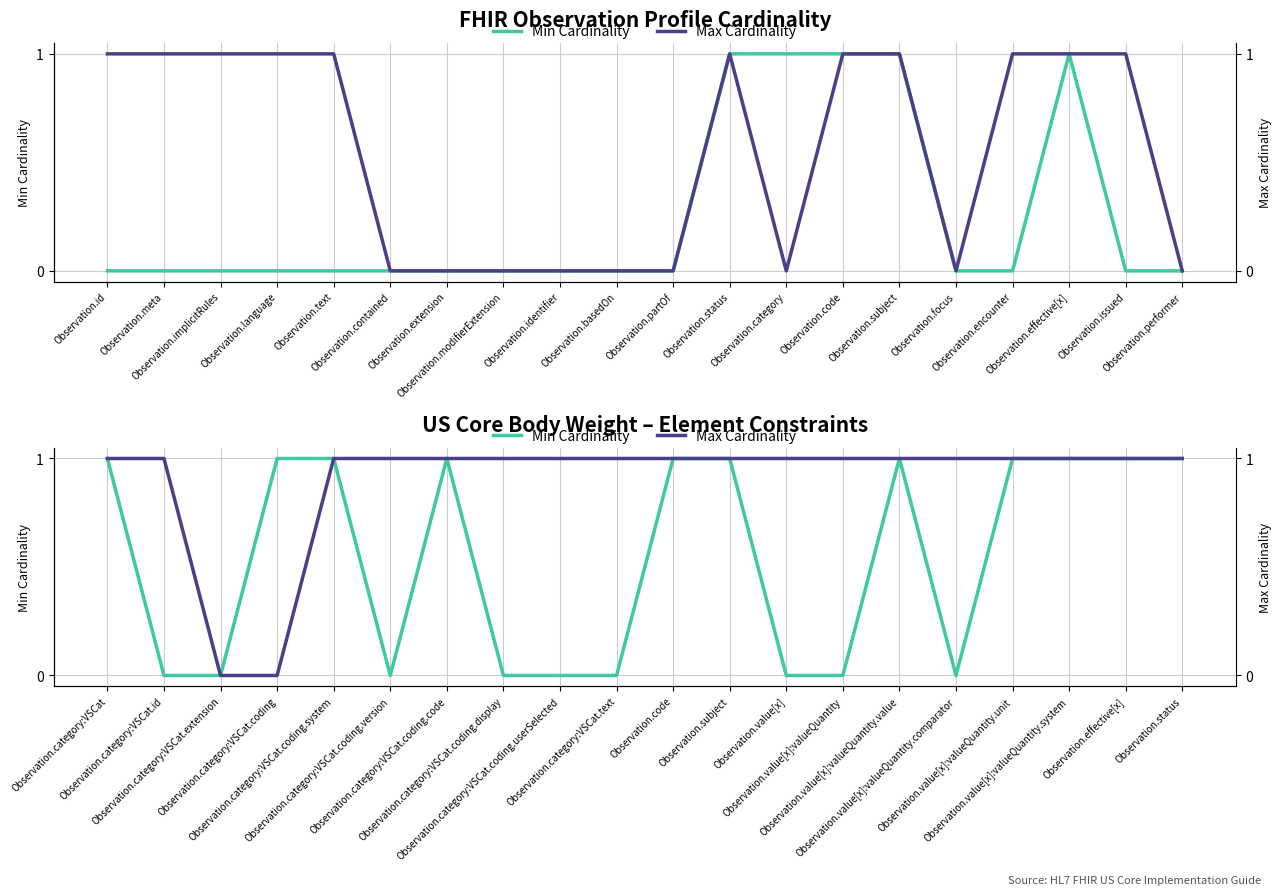

Reading left to right, extract all data points from this chart.

Min Cardinality: 1	0	0	1	1	0	1	0	0	0	1	1	0	0	1	0	1	1	1	1
Max Cardinality: 1	1	0	0	1	1	1	1	1	1	1	1	1	1	1	1	1	1	1	1